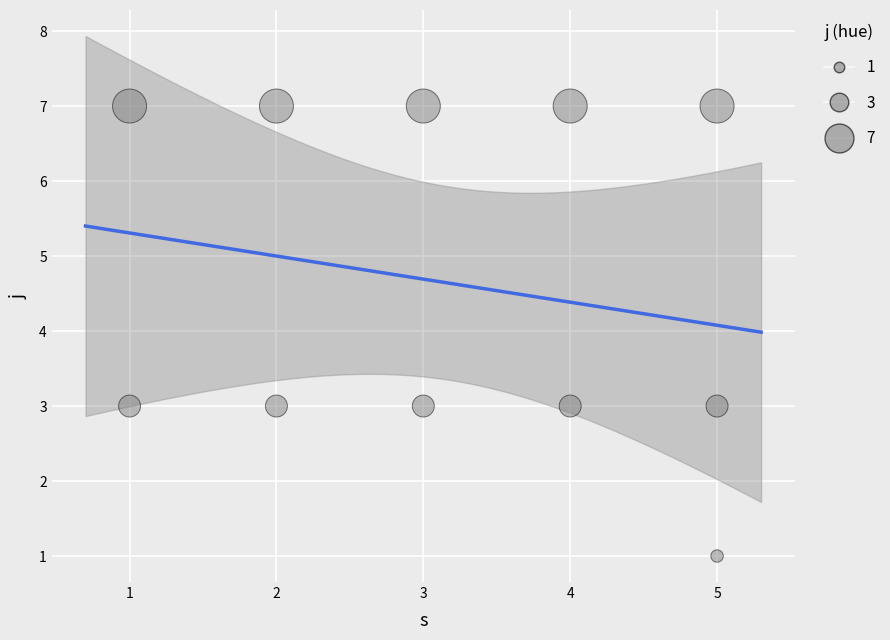

What is the average Y value?

5